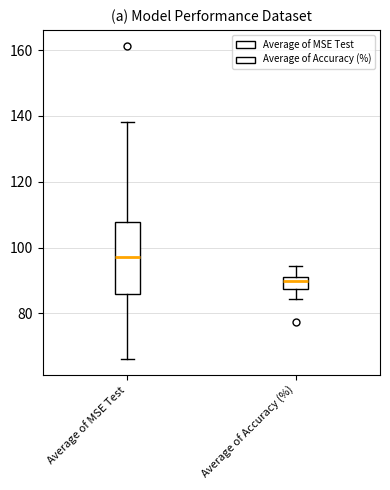

Comparing the boxes themselves (not the whiskers), which one is the tallest?

Average of MSE Test